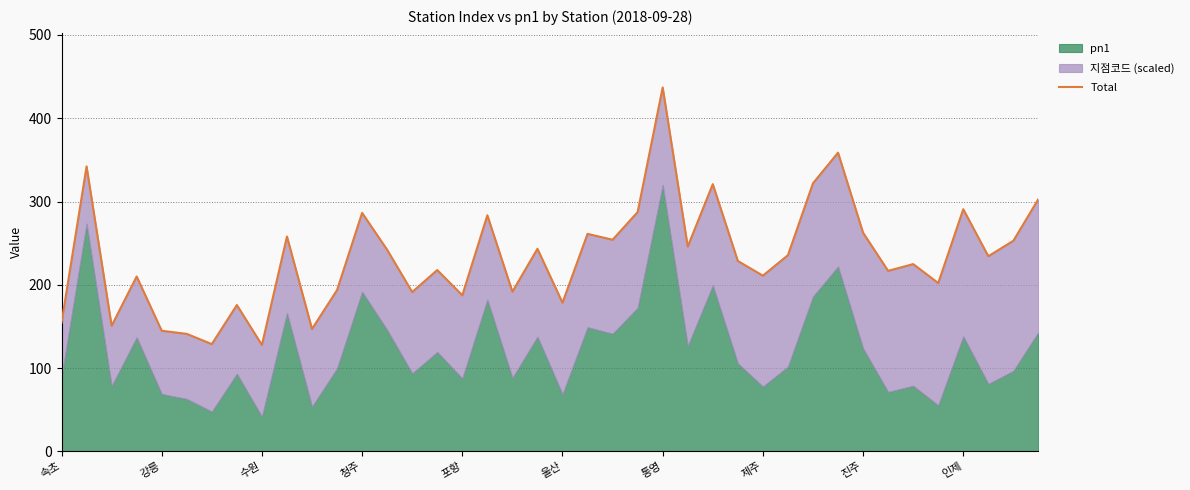

What position from the right is 인제?

4